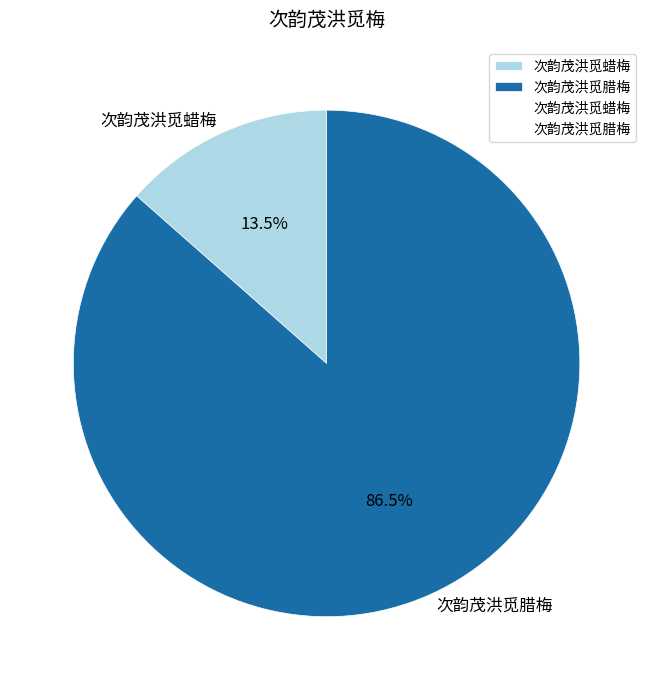

The 次韵茂洪觅腊梅 slice represents 92% of the pie. True or false?

False